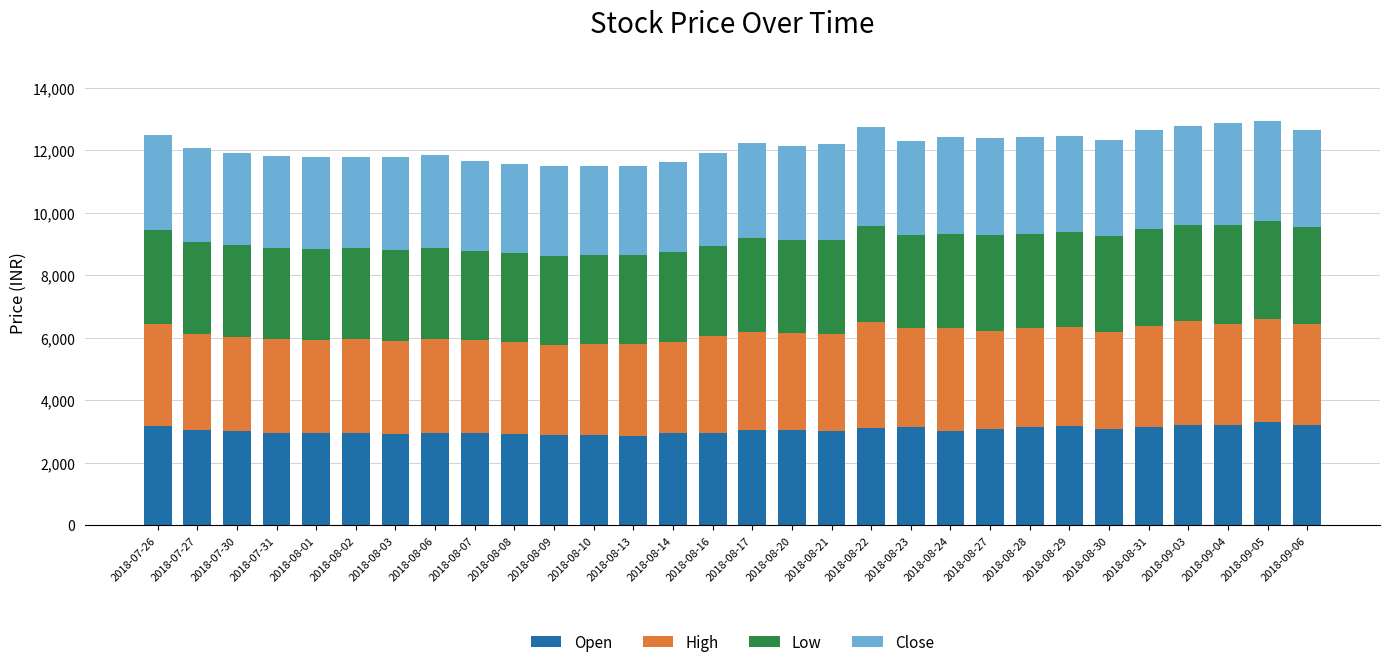

What is the sum of all Open values?

91255